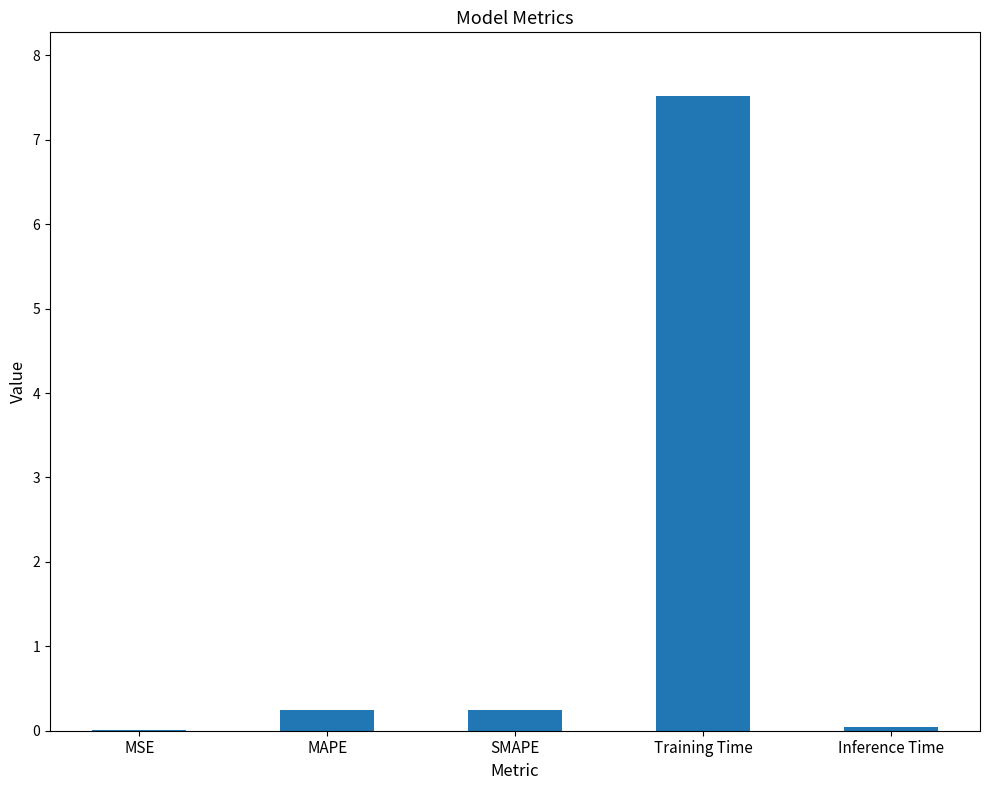

Which category has the highest value across all series?

Training Time